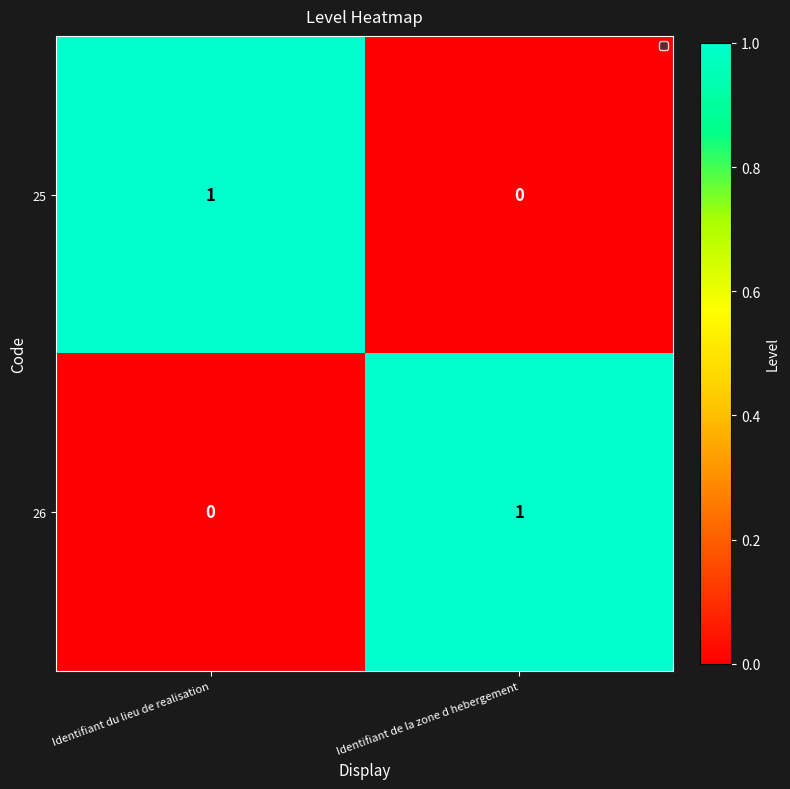

At Identifiant du lieu de realisation, list the series in order from smallest to largest.

26, 25